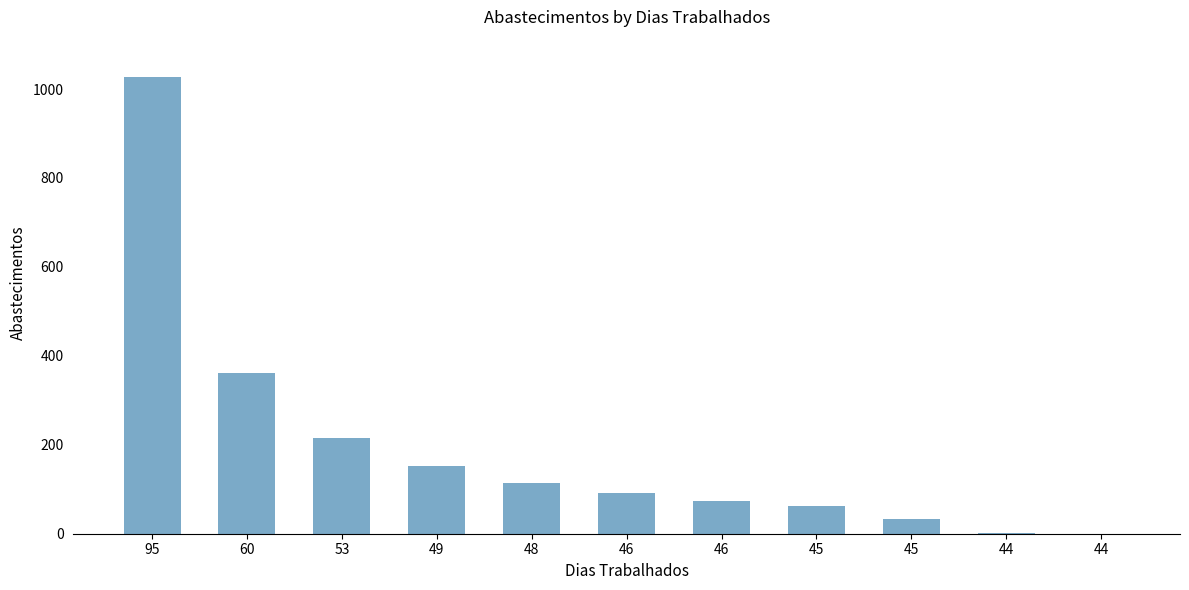

Does the chart contain stacked bars?

No